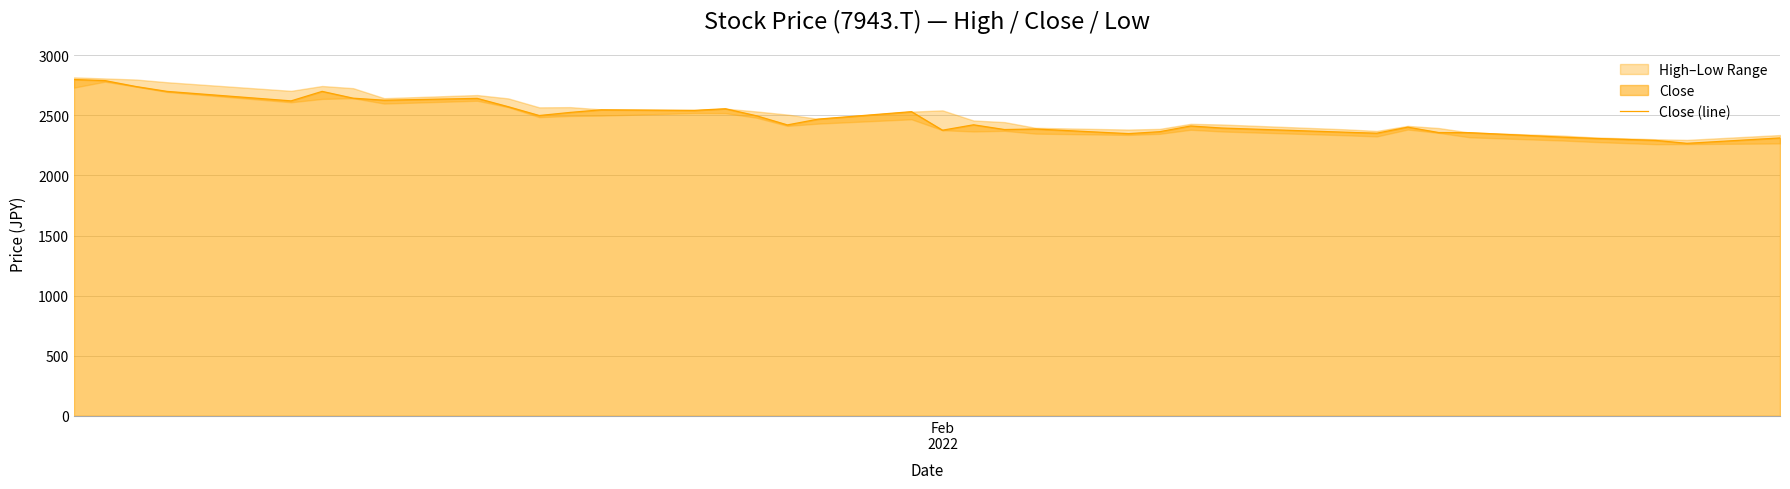

Reading left to right, what are all the values shown in this chart?

2798.2	2789.2	2739.9	2699.5	2620.6	2699.5	2643.0	2626.0	2641.3	2572.2	2498.7	2524.7	2546.2	2541.7	2555.2	2496.9	2420.6	2469.1	2530.9	2376.7	2421.5	2382.1	2386.5	2348.0	2364.1	2411.7	2394.6	2359.6	2351.6	2401.8	2356.9	2356.1	2318.4	2308.5	2291.5	2267.3	2312.1